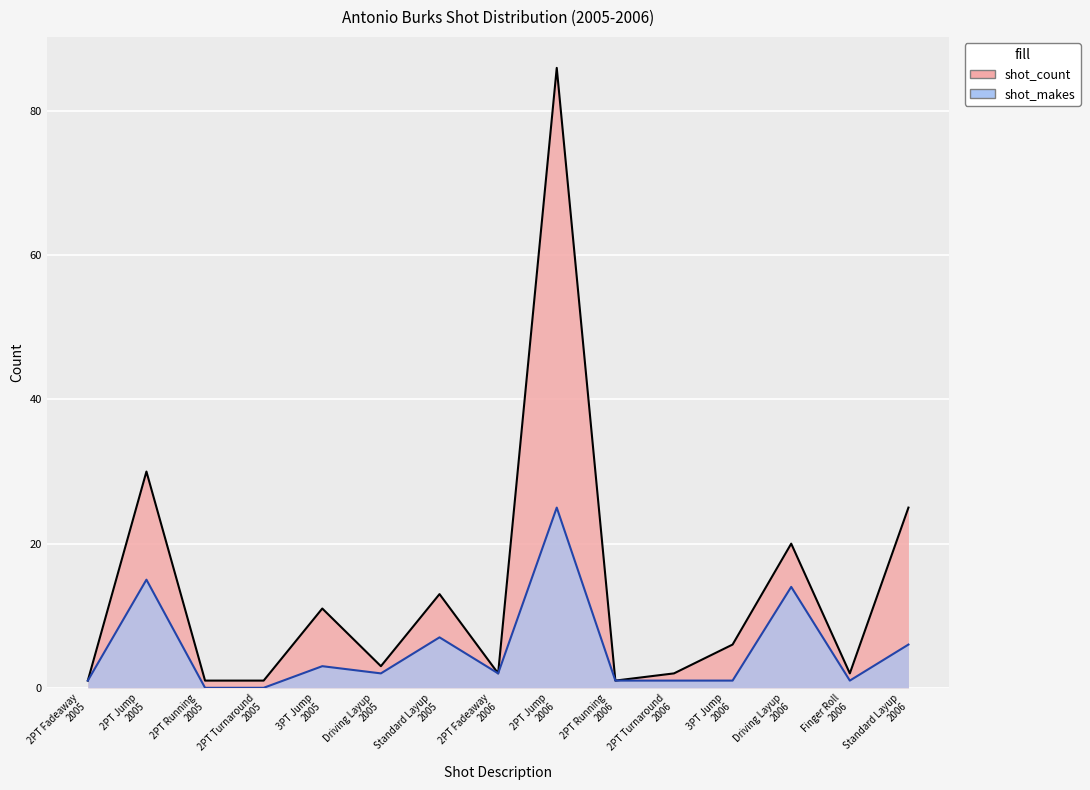

What is the lowest value of the shot_count series?

1